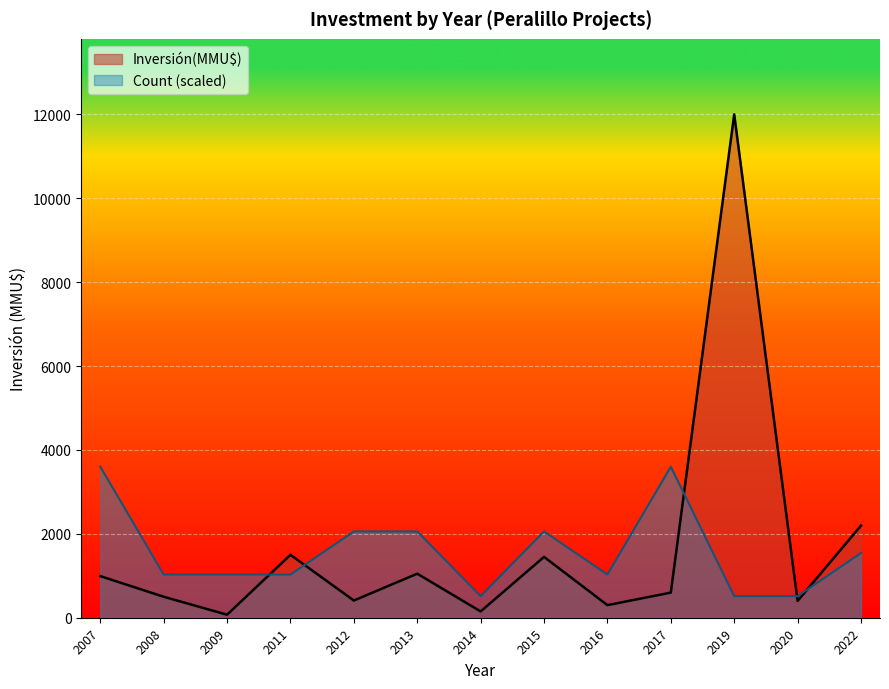

What is the maximum value for Inversión(MMU$)?

12000.0